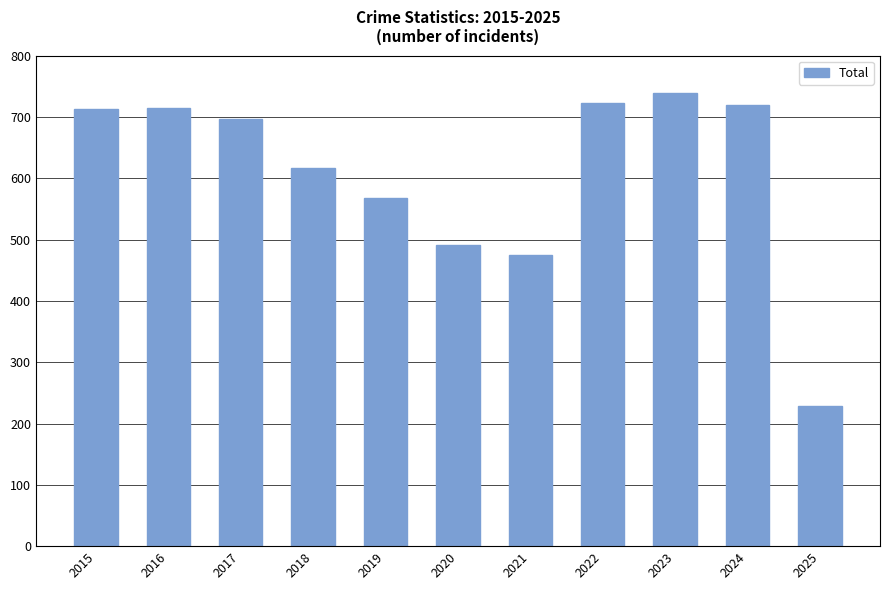

Between 2019 and 2023, which is larger?

2023